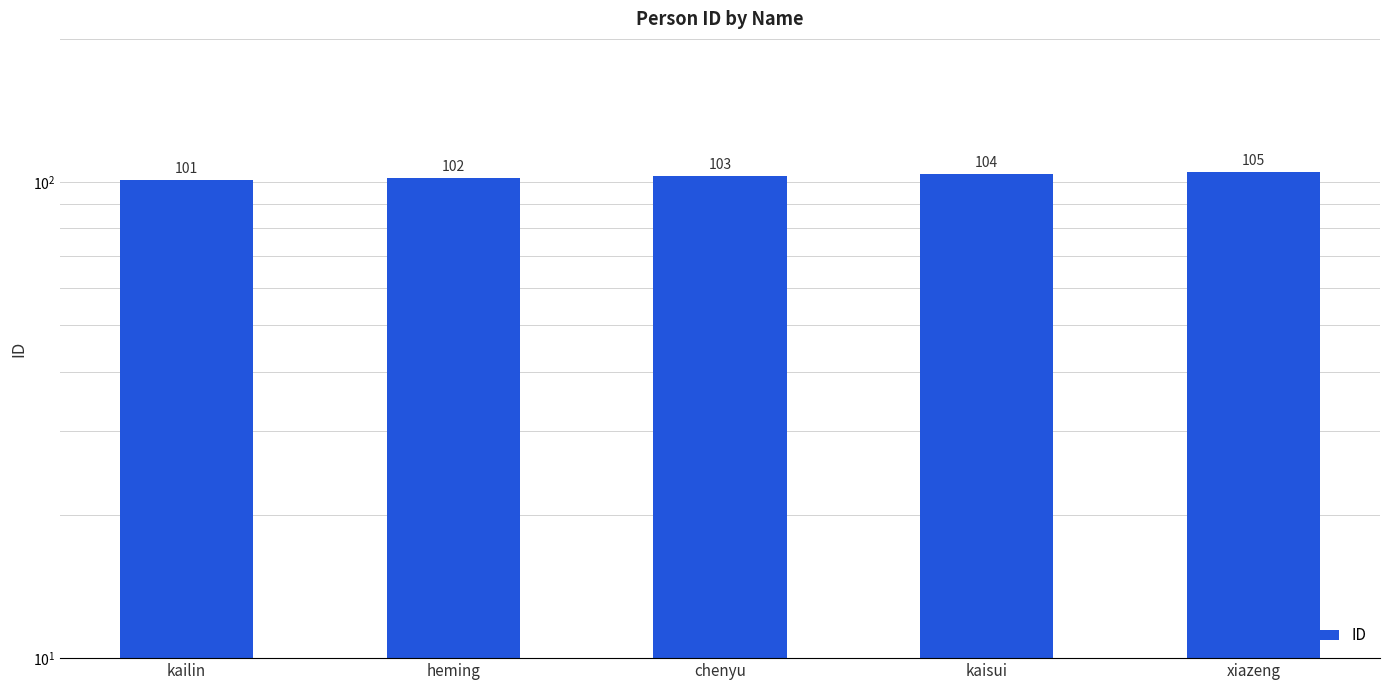

Reading left to right, extract all data points from this chart.

kailin=101	heming=102	chenyu=103	kaisui=104	xiazeng=105